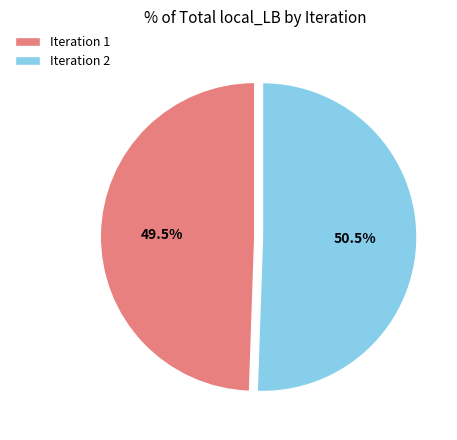

How much of the chart is everything except Iteration 1?

50.5%